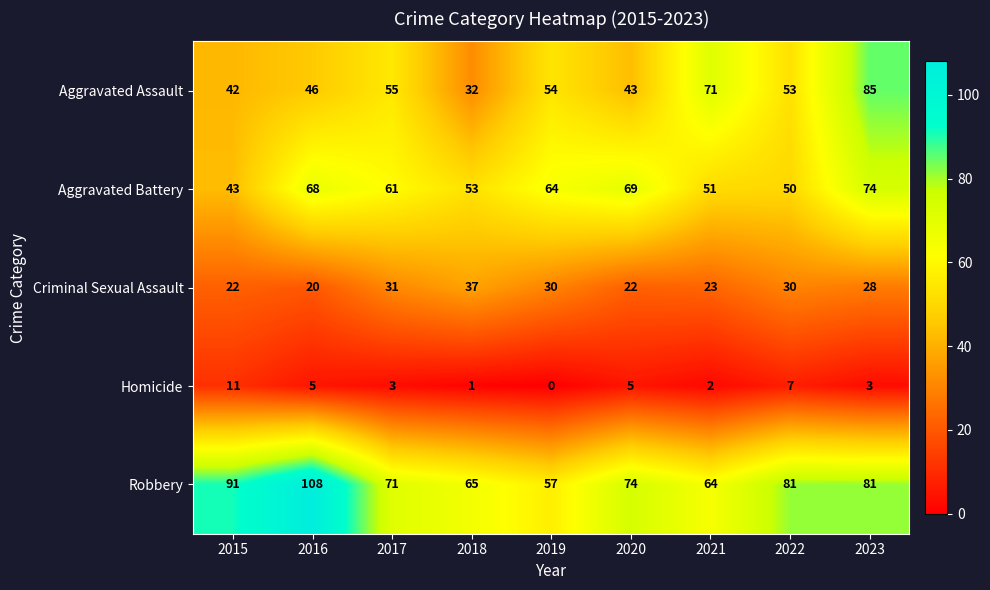

List the series in order of their peak value, lowest first.

Homicide, Criminal Sexual Assault, Aggravated Battery, Aggravated Assault, Robbery